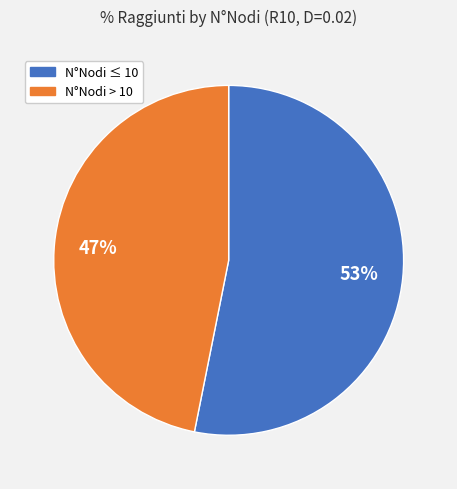

To the nearest percent, what is the average slice percentage?

50%